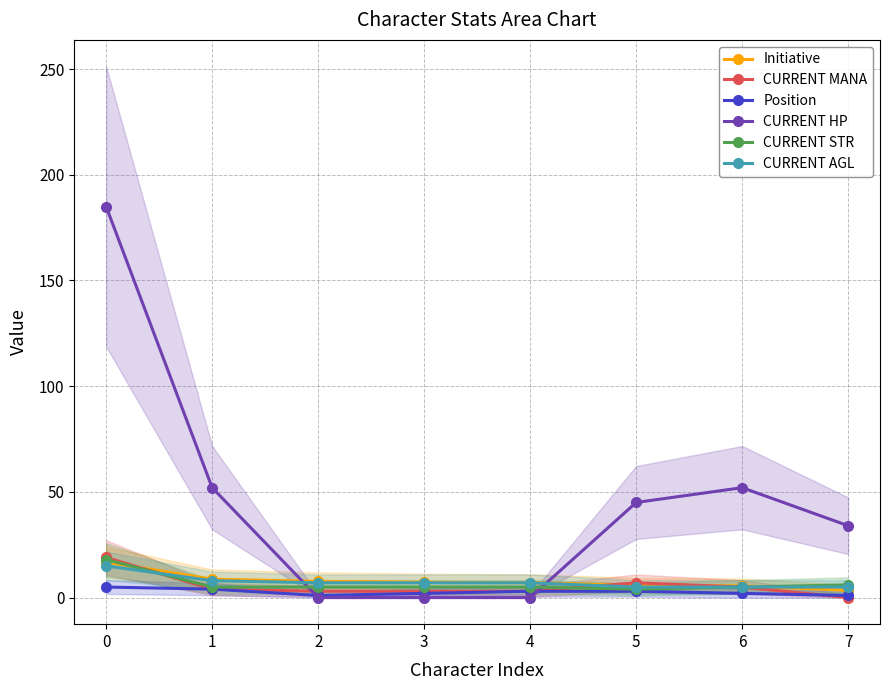

How many intersections are there between CURRENT STR and CURRENT HP?

2